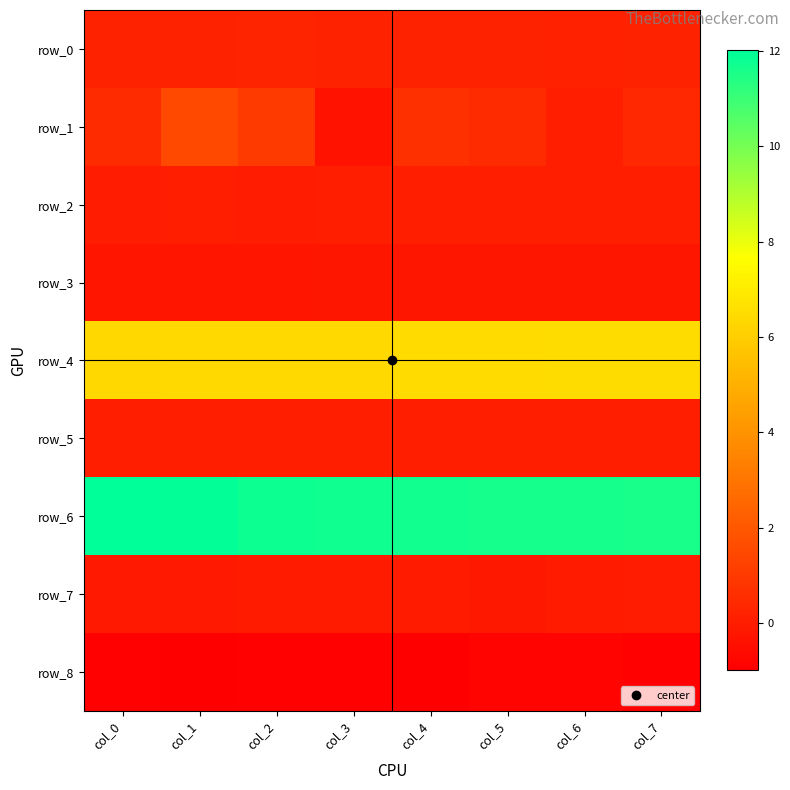

What is the sum of all row_8 values?

-7.2